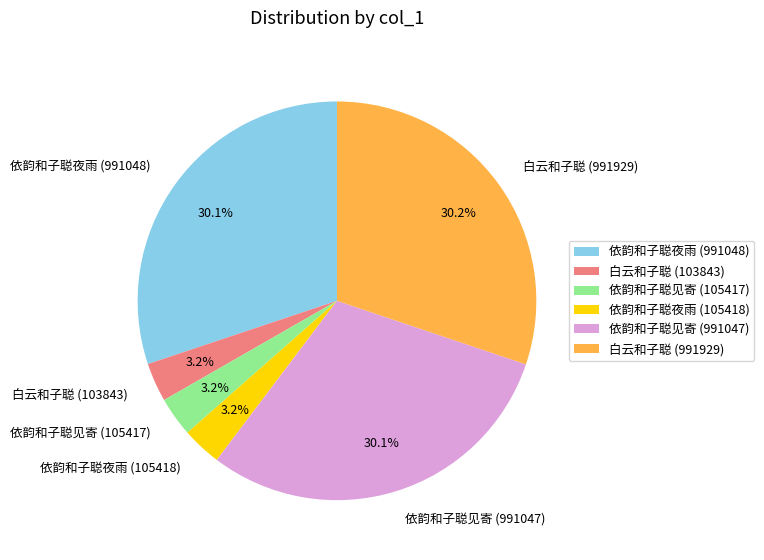

What is the ratio of the value at 依韵和子聪夜雨 (991048) to the value at 白云和子聪 (991929)?

1.0